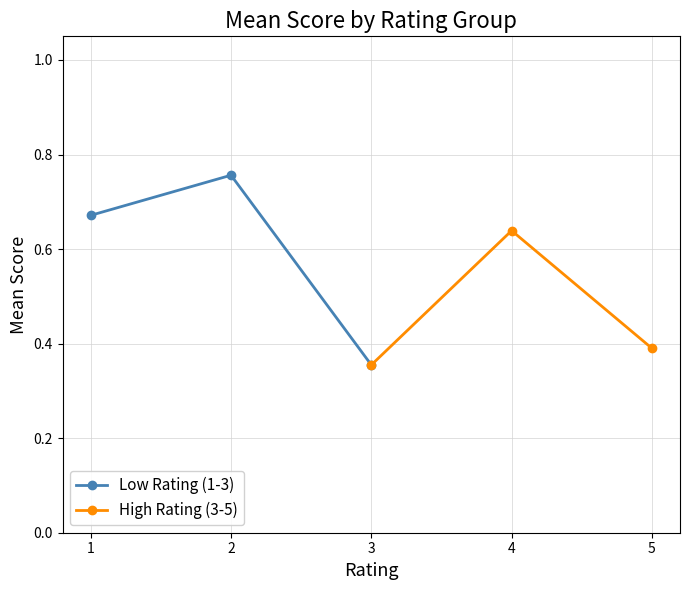

What is the average value of the Low Rating (1-3) series?

0.6